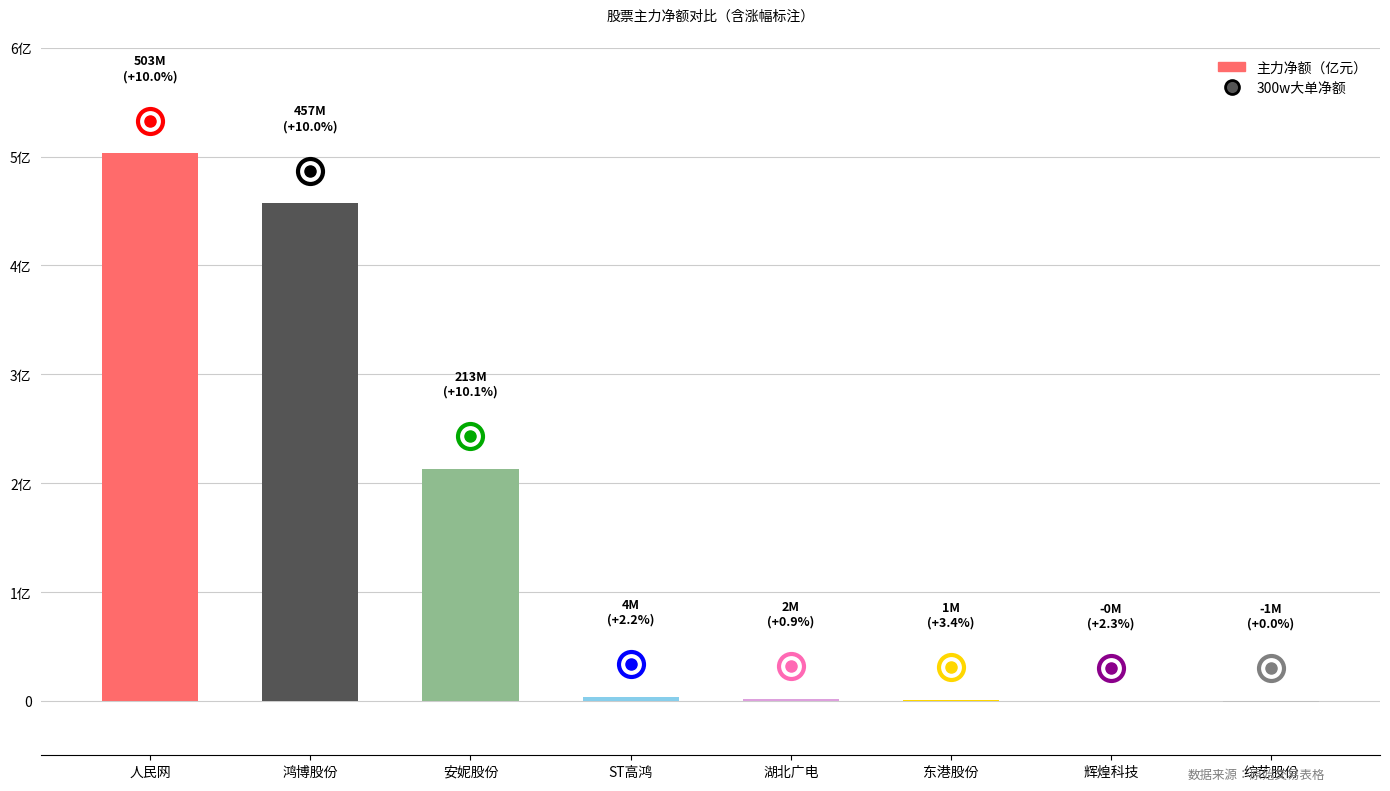

What position from the right is 湖北广电?

4